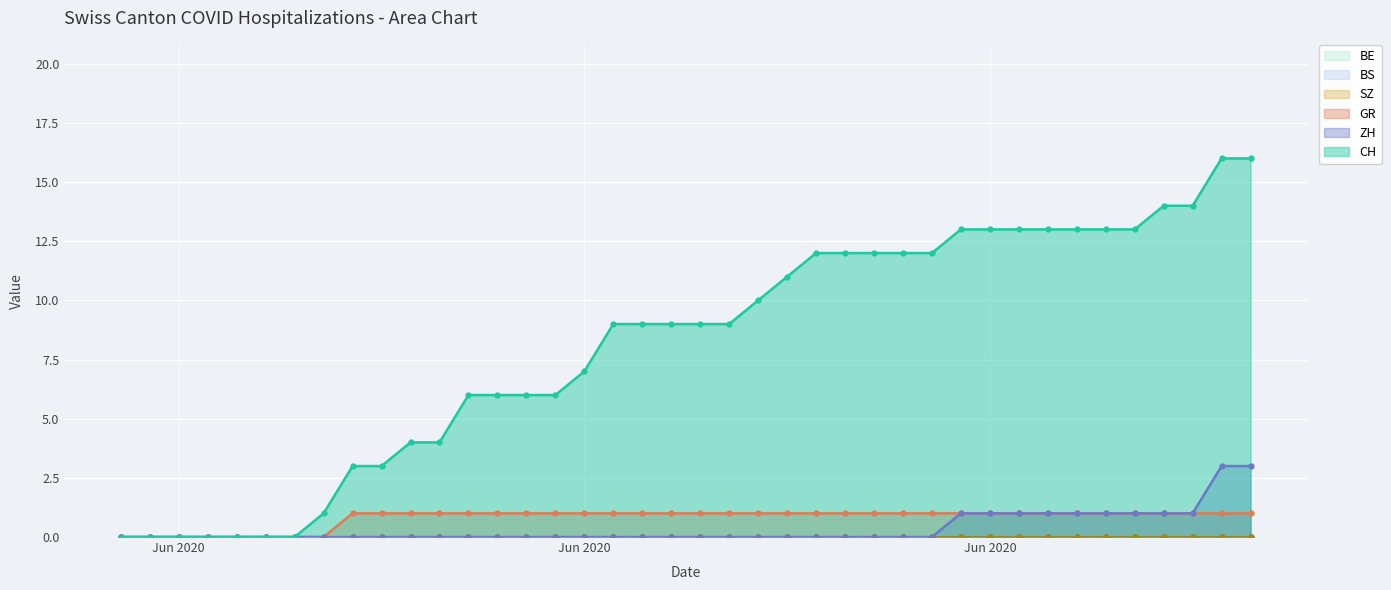

True or false: ZH and CH cross at least once.

False